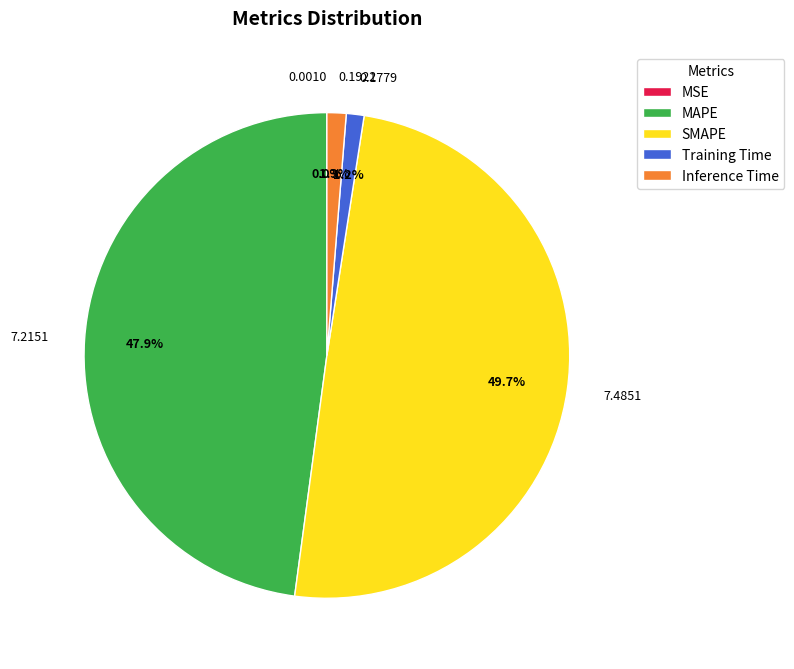

To the nearest percent, what is the difference between the largest and smallest slice percentages?

50%